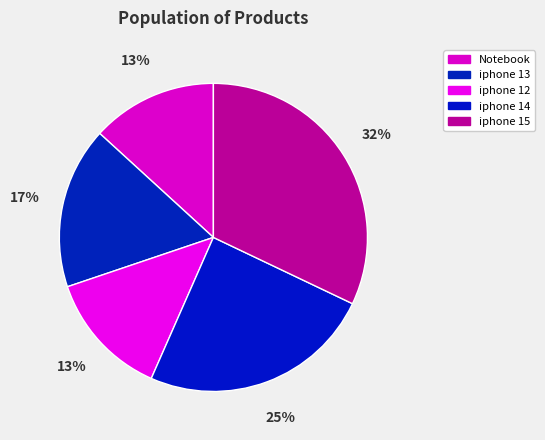

To the nearest percent, what is the combined percentage of iphone 15 and iphone 12?

45%